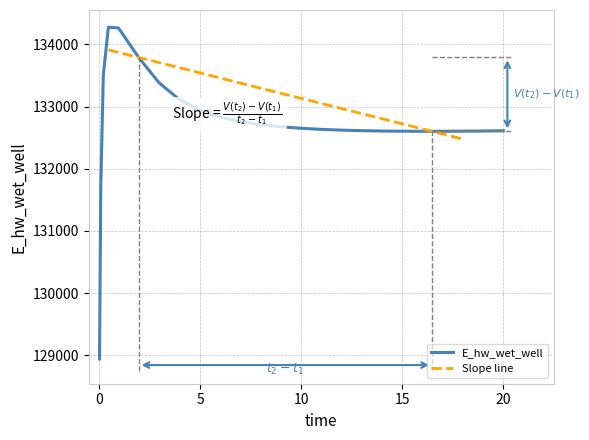

What is the lowest value of the E_hw_wet_well series?

128940.2